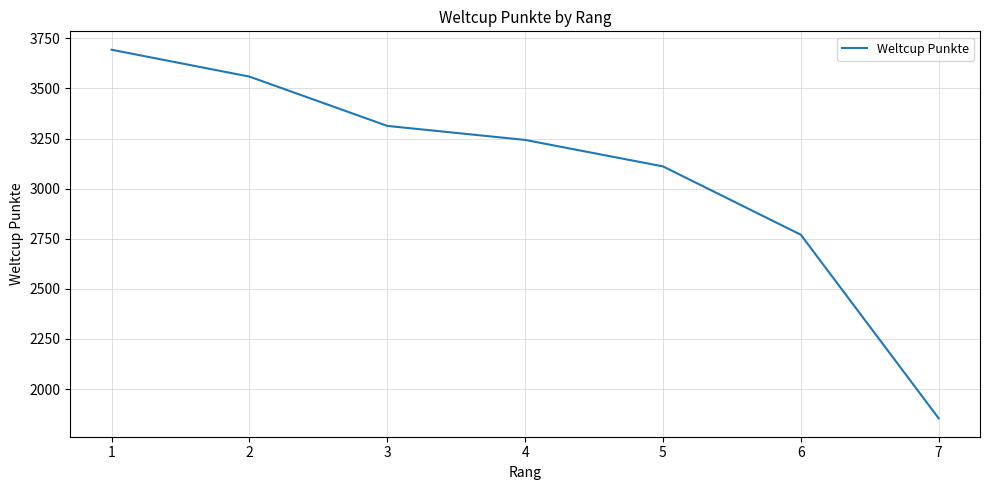

Approximately how many times larger is the value at 5 compared to 1?

0.8